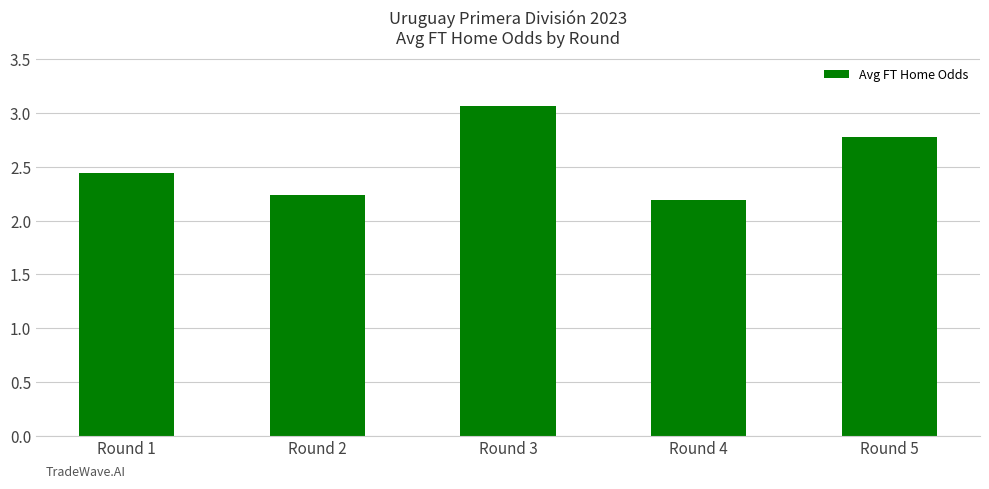

Does the chart contain stacked bars?

No